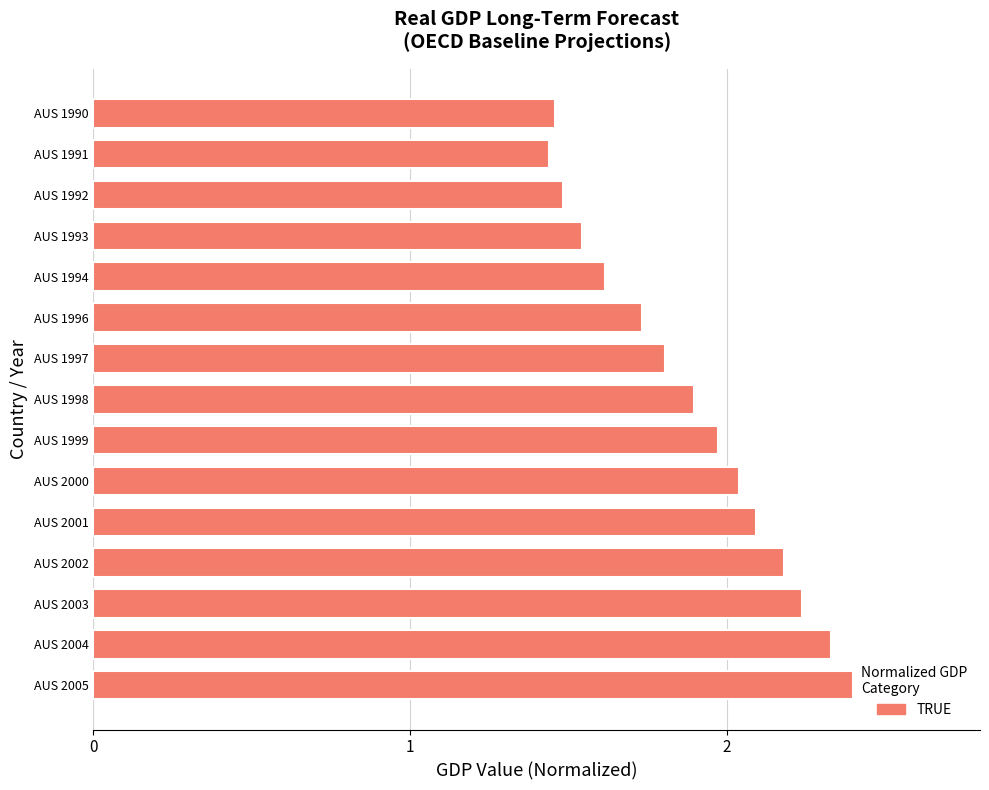

Does the chart contain any negative values?

No